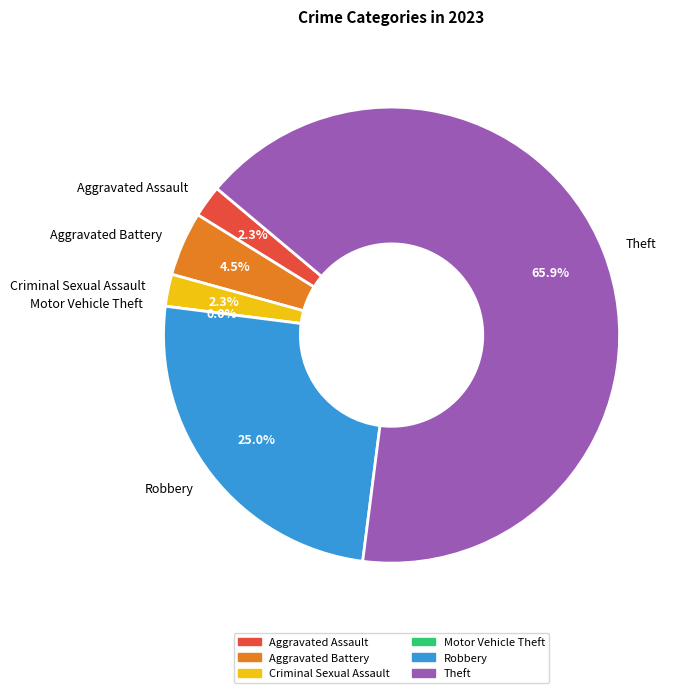

What is the ratio of the value at Theft to the value at Robbery?

2.6